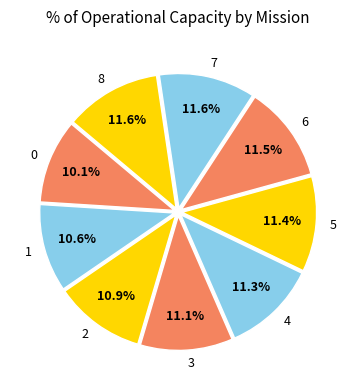

To the nearest percent, what is the difference between the largest and smallest slice percentages?

1%